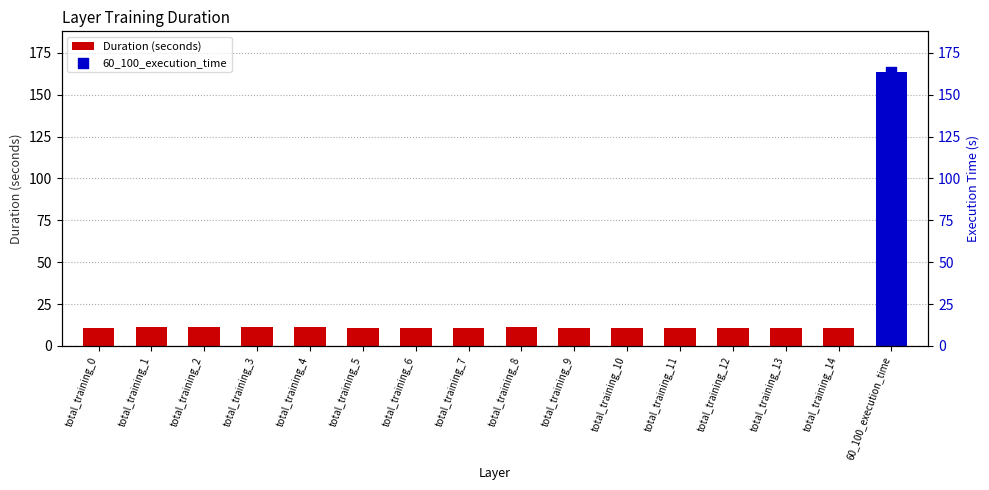

What is the ratio of the value at total_training_3 to the value at total_training_1?

1.0